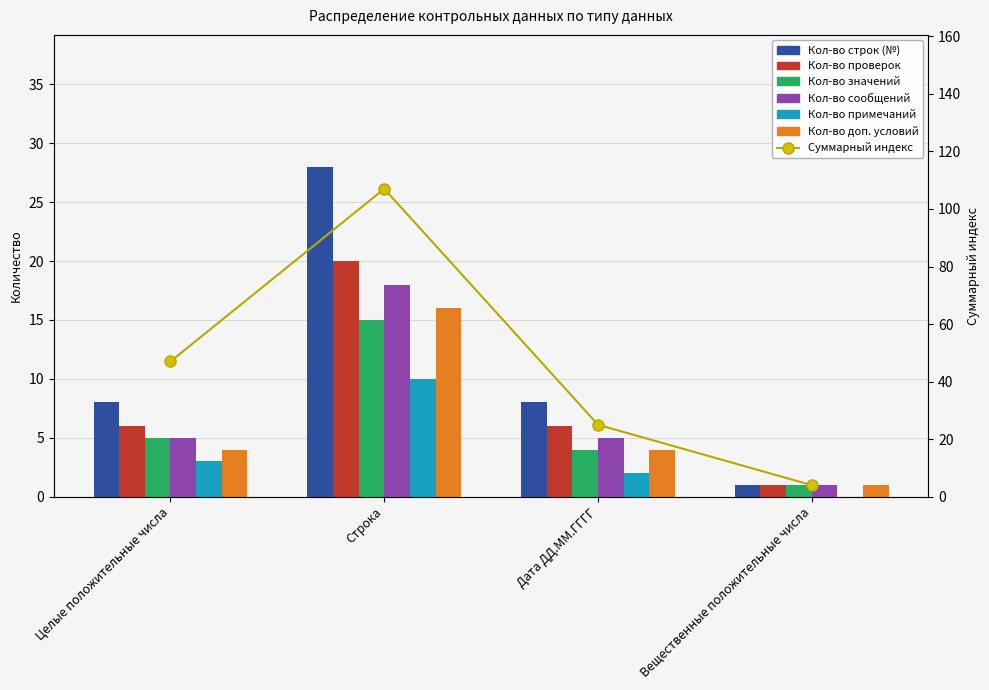

What is the spread (max minus min) of values at Целые положительные числа?

5